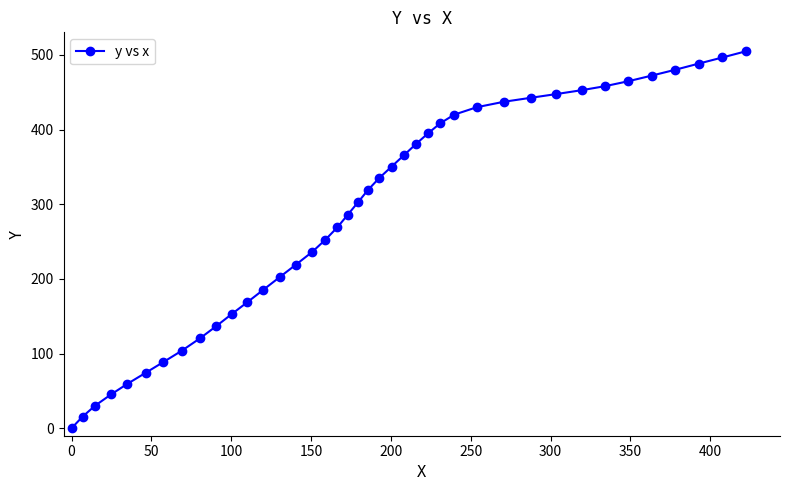

What is the greatest value displayed?

504.9